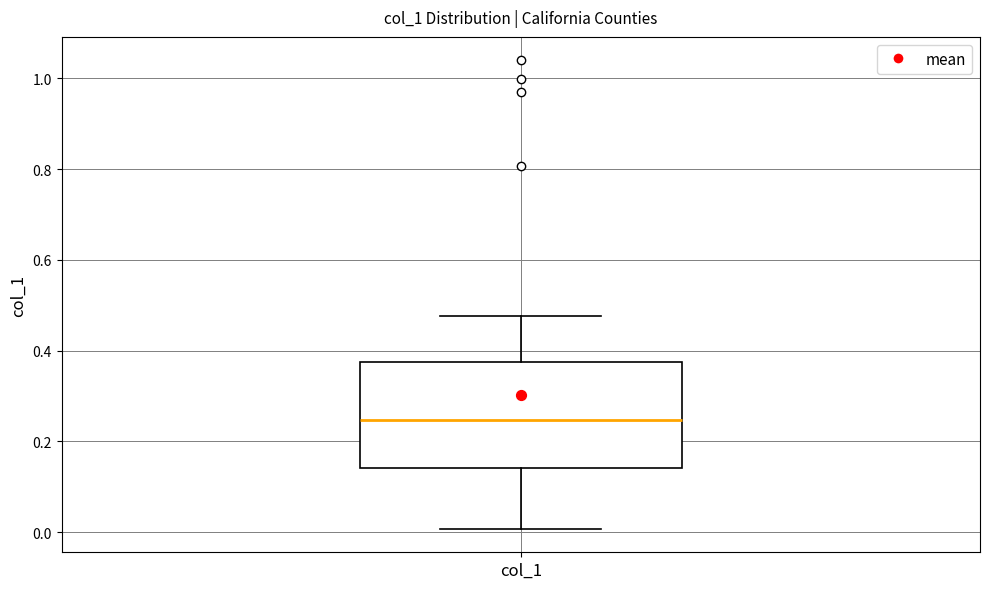

Transcribe this box plot: give where the median line is, the range the box spans, and where the two whiskers end, as read against the y-axis. The values are not printed on the chart, so give them approximately, as read against the axis.

median 0.24, box 0.14 to 0.38, whiskers 0.00 to 0.48